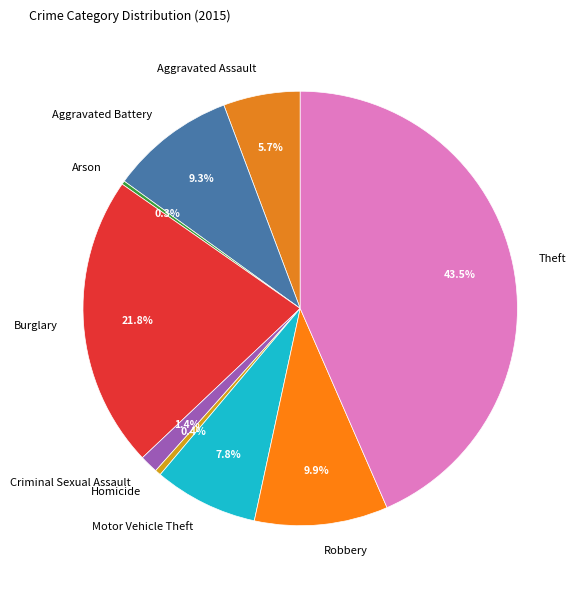

True or false: Criminal Sexual Assault accounts for 1% of the total.

True